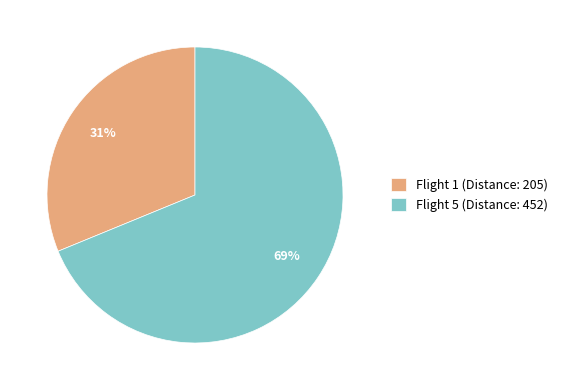

What is the smallest slice in the pie chart?

Flight 1 (Distance: 205)